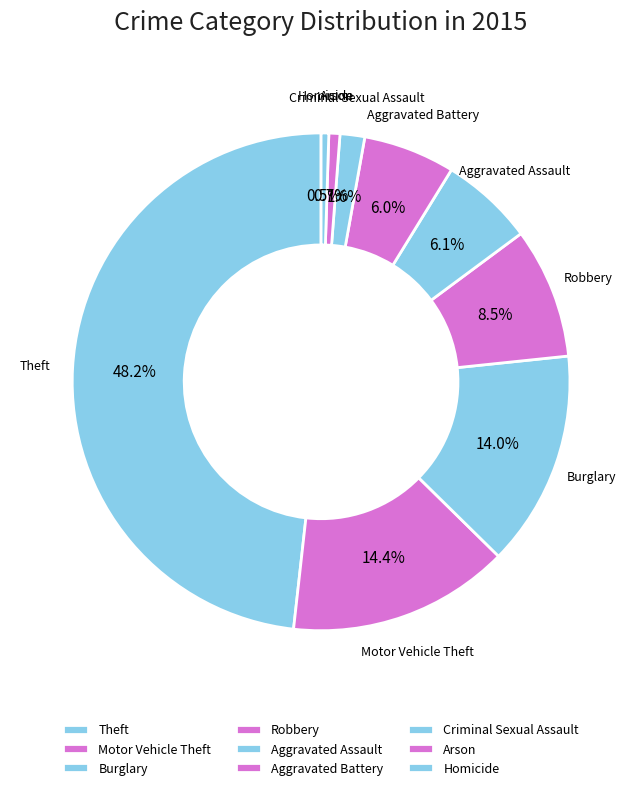

Approximately how many times larger is the value at Motor Vehicle Theft compared to Burglary?

1.0